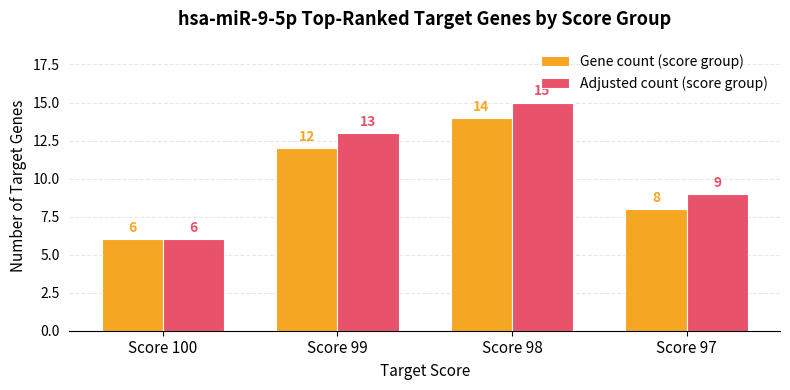

At which category is the sum across all series the highest?

Score 98